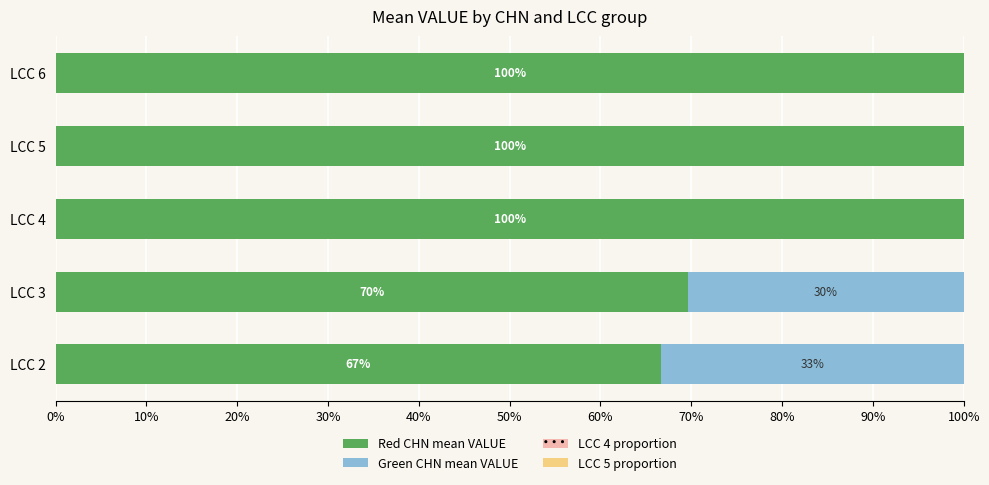

What is the total value across all series at LCC 6?

100.0